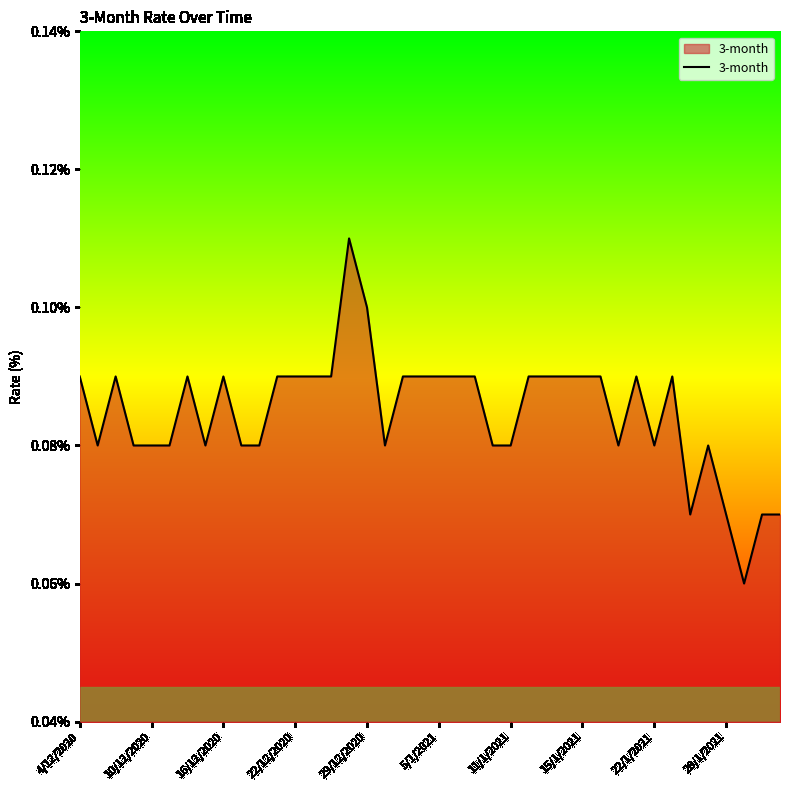

How many interior local valleys (lower than both neighbors) does the data have?

7